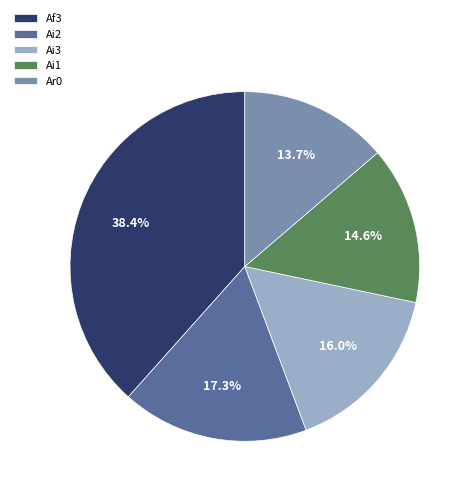

How many segments does this pie chart have?

5